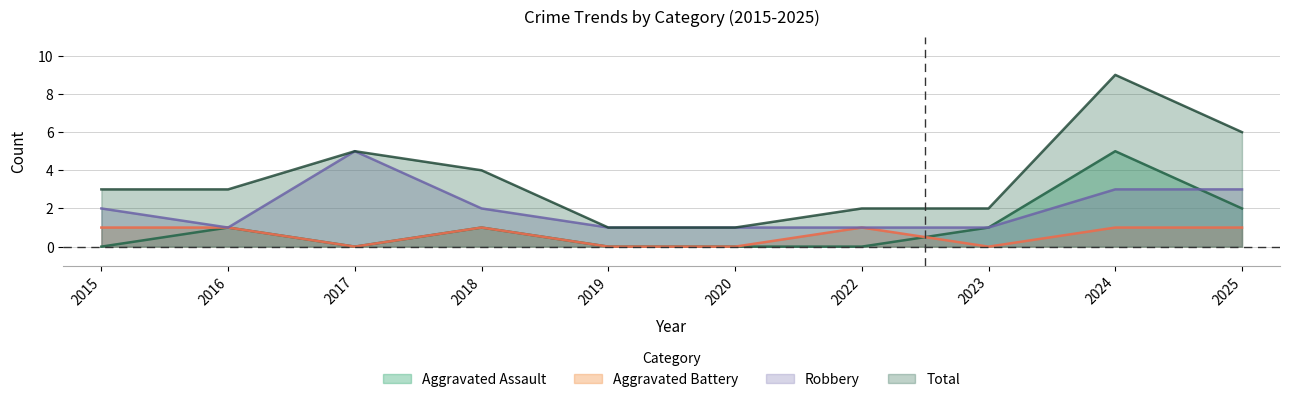

Which has a higher value, 2019 or 2023?

2023